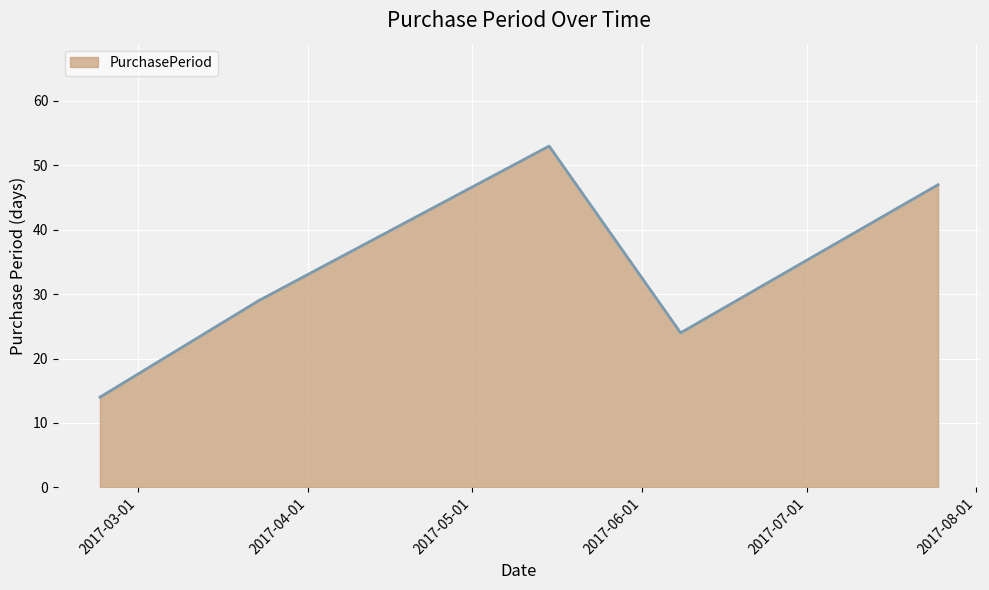

What is the minimum value shown in the chart?

14